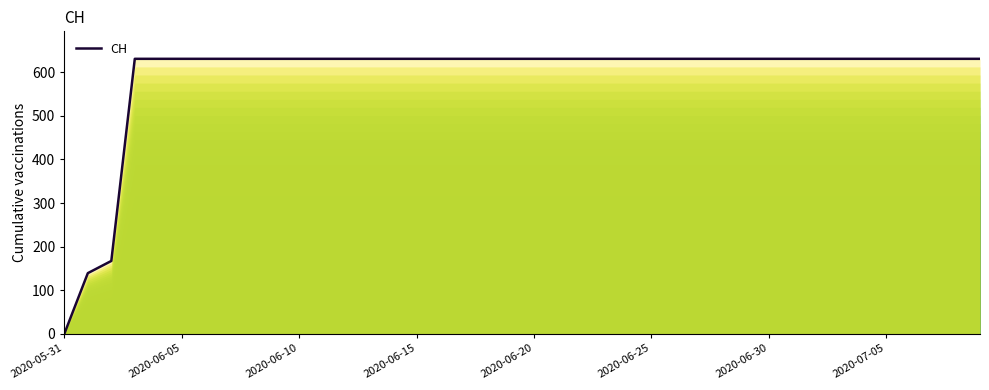

What is the label of the 3rd point from the left?

2020-06-10